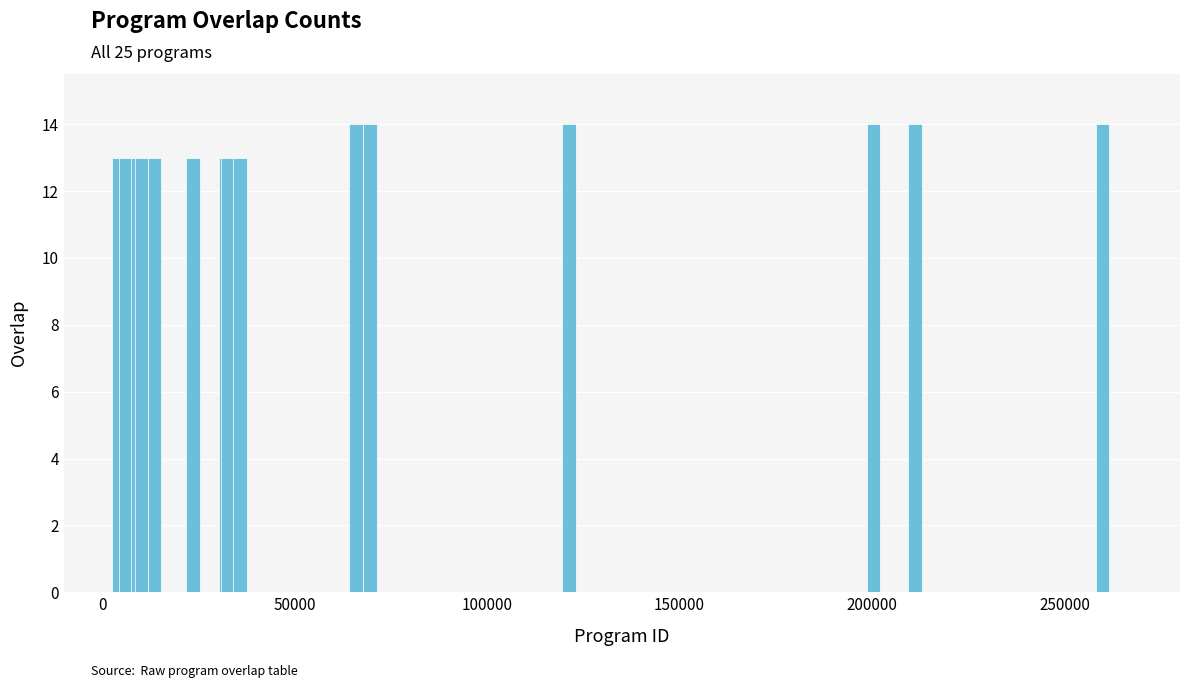

Count the values in the range 13 to 14.

25